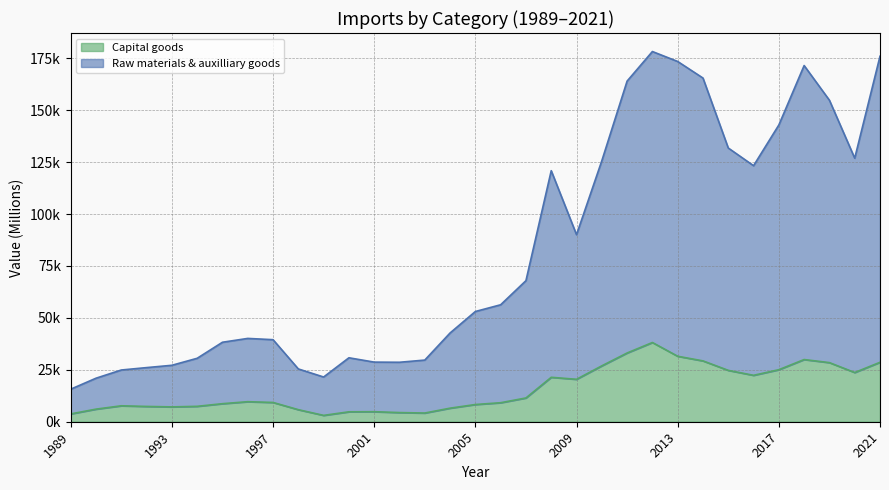

What is the sum of all Raw materials & auxilliary goods values?

2693393.1